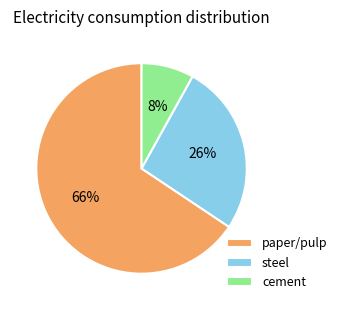

Which category has the biggest portion of the pie?

paper/pulp